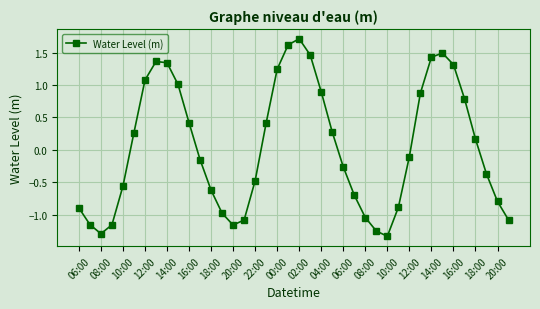

How many points are lower than both their immediate neighbors (excluding endpoints)?

3